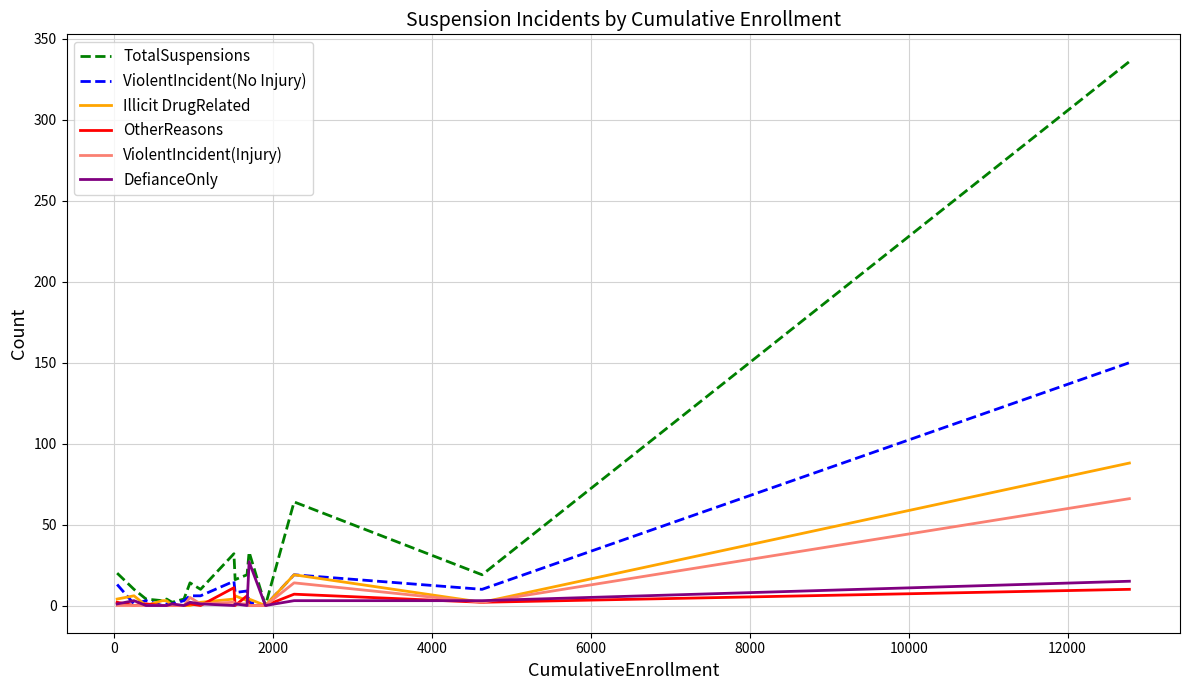

Which series has the widest spread of values?

TotalSuspensions